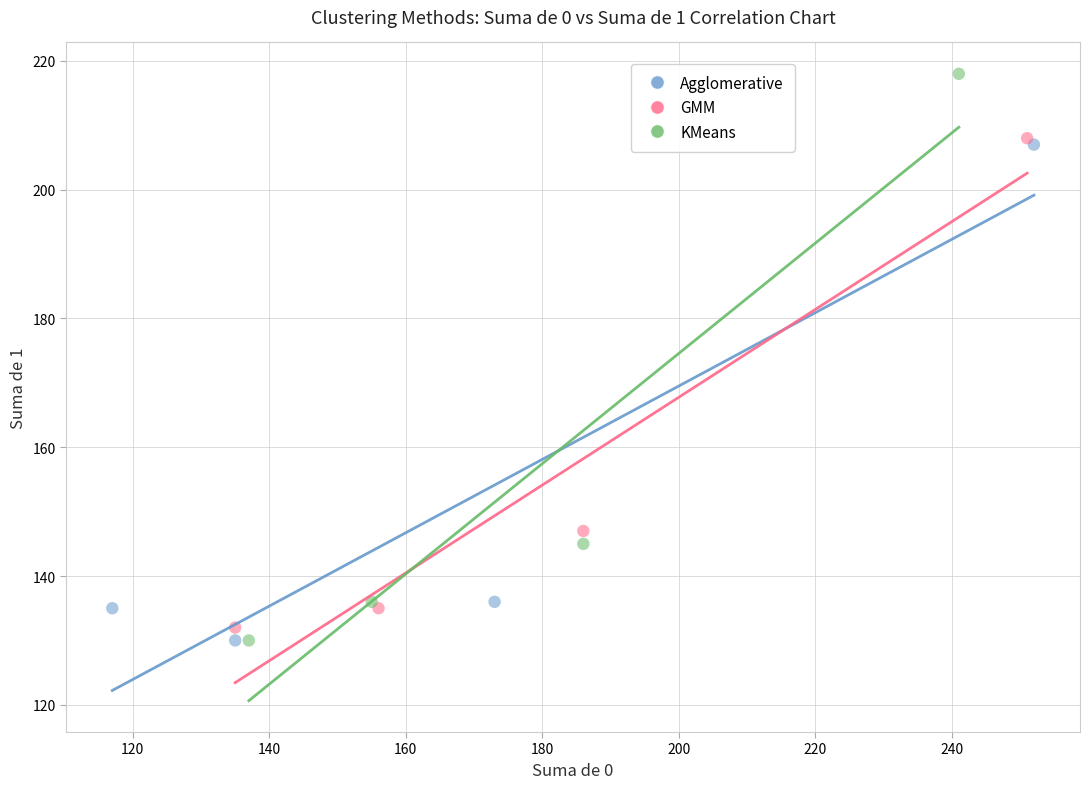

Which series has the widest spread of Y values?

KMeans